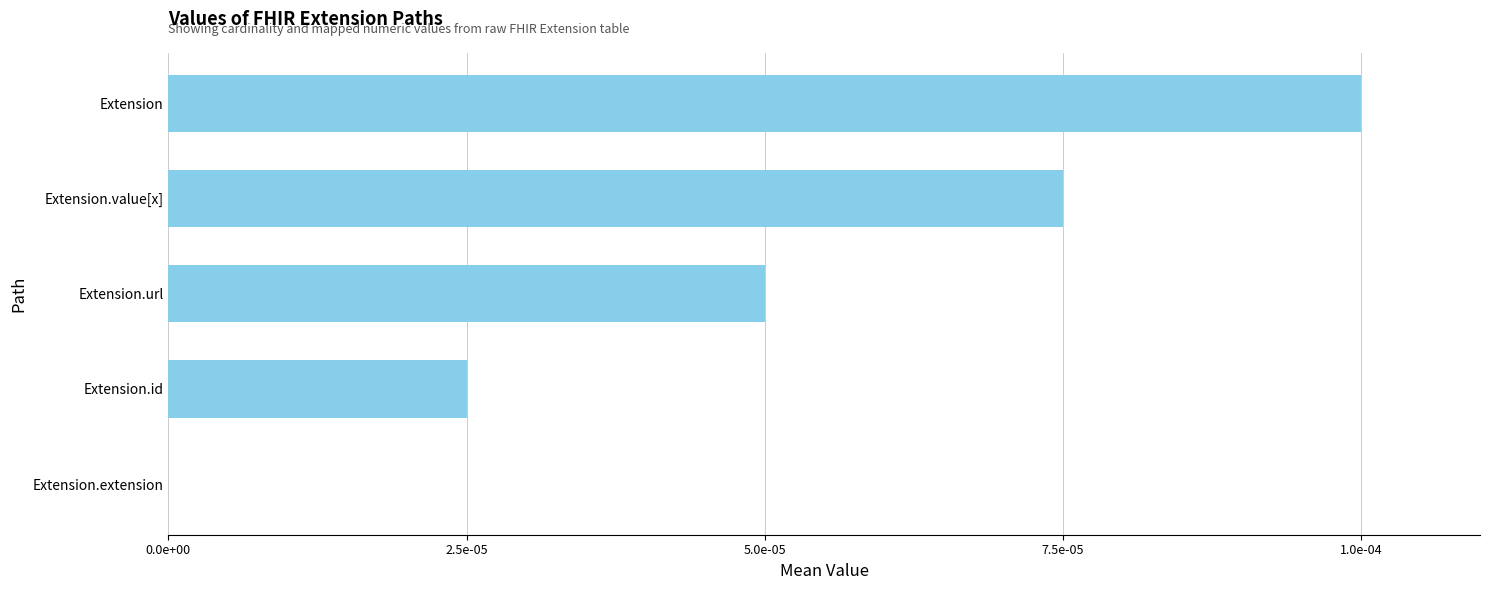

At which label is the value closest to 0?

Extension.extension